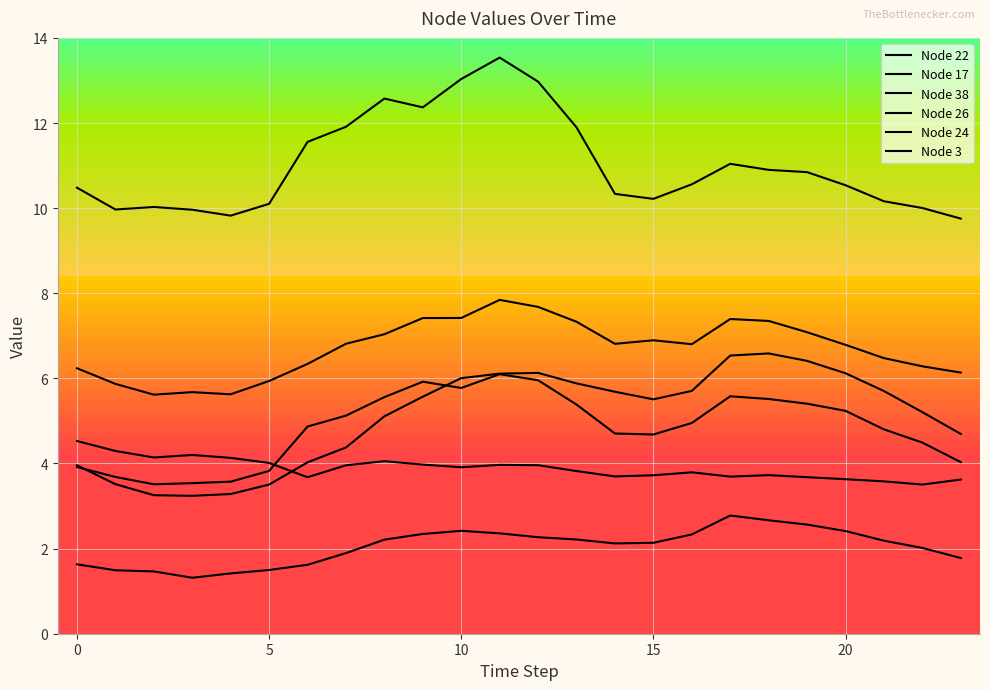

Which category has the lowest value in the Node 17 series?

10